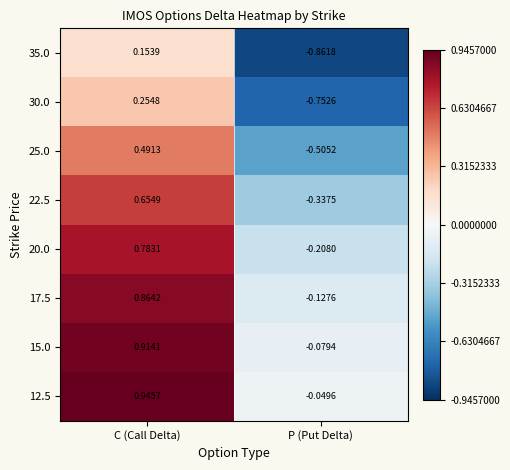

Where is 15.0 nearest to the value 0?

P (Put Delta)